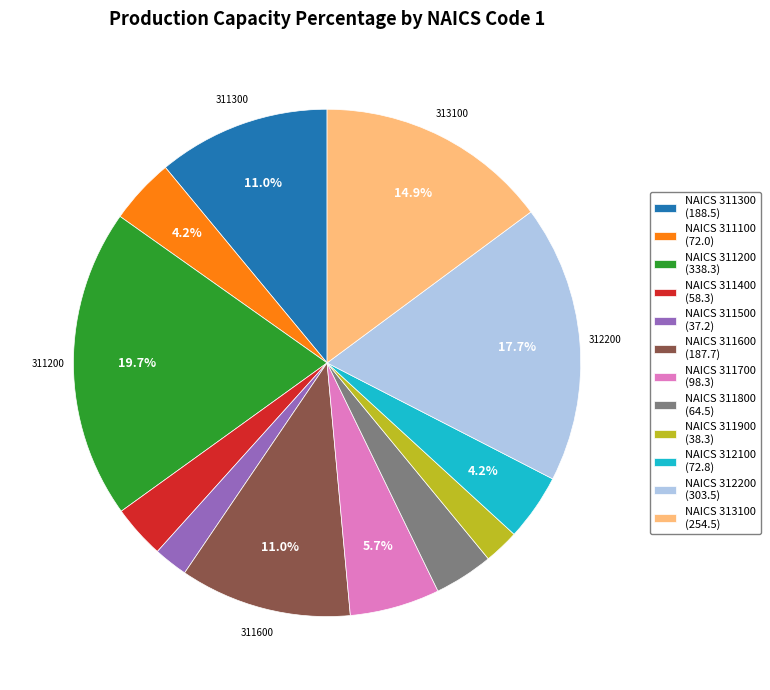

Is there a majority slice in this chart?

No